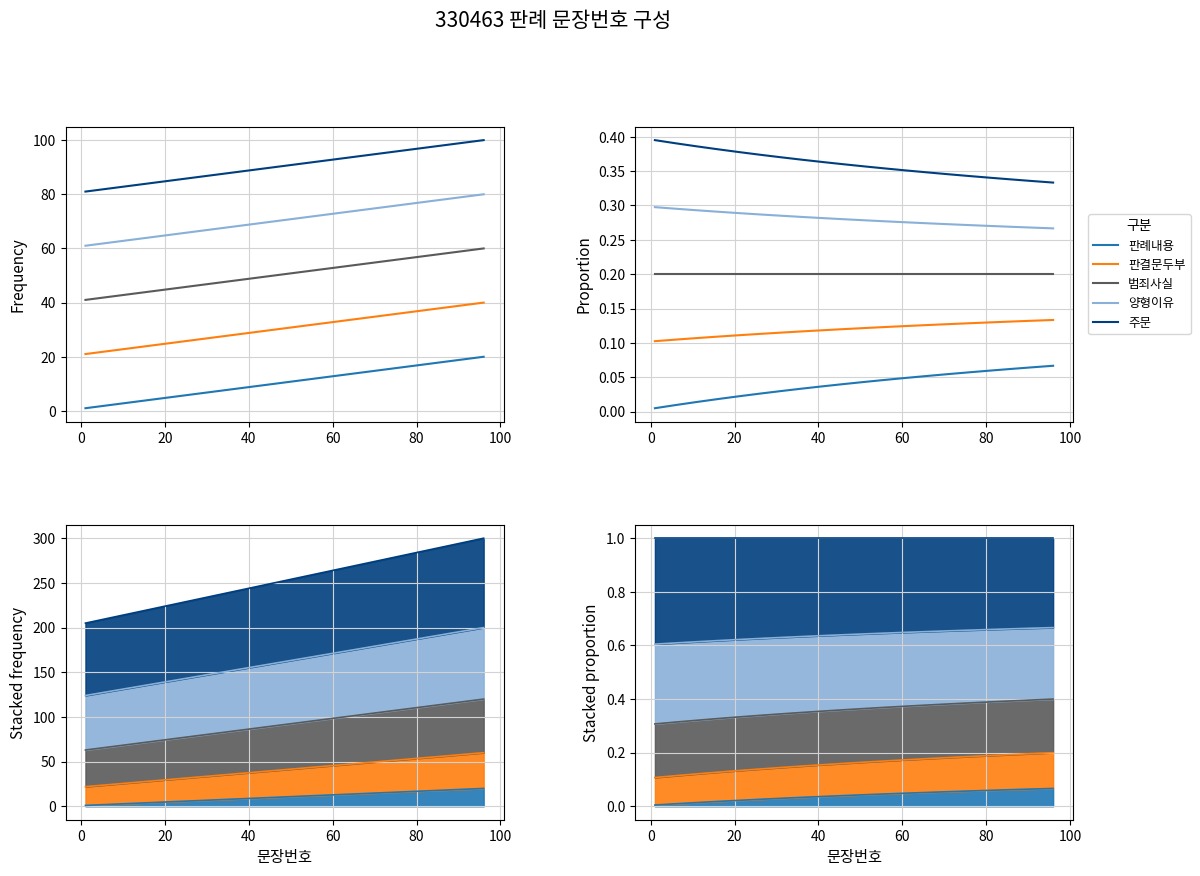

List the series in order of their overall mean, lowest first.

판례내용, 판결문두부, 범죄사실, 양형이유, 주문